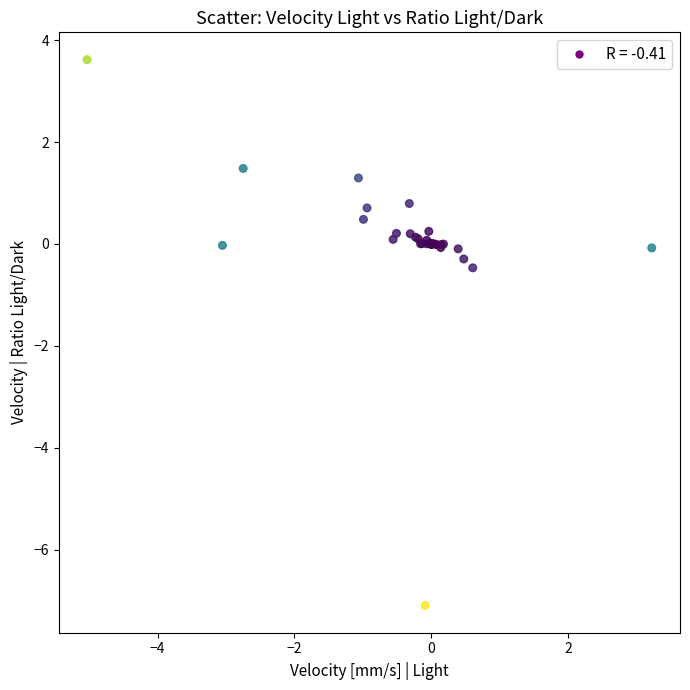

What Y value in the scatter plot is closest to -1?

-0.5